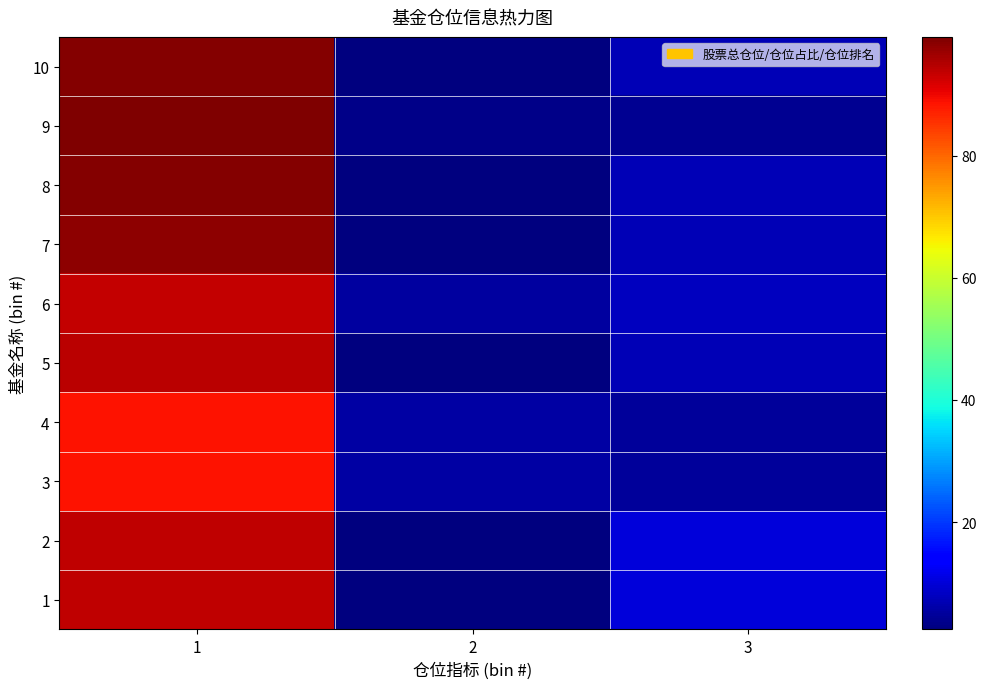

At which category is the sum across all series the highest?

1